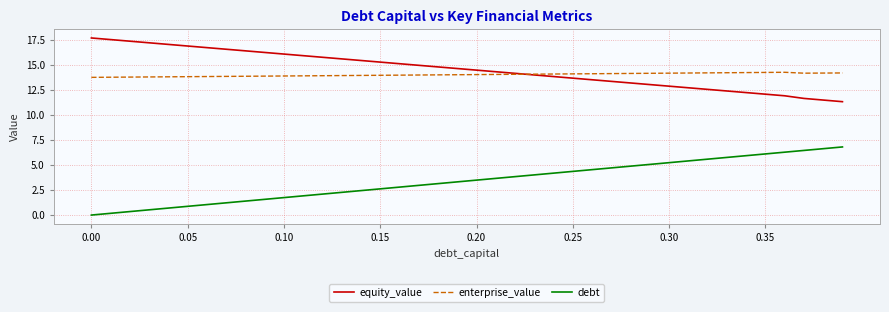

List the series in order of their peak value, lowest first.

debt, enterprise_value, equity_value